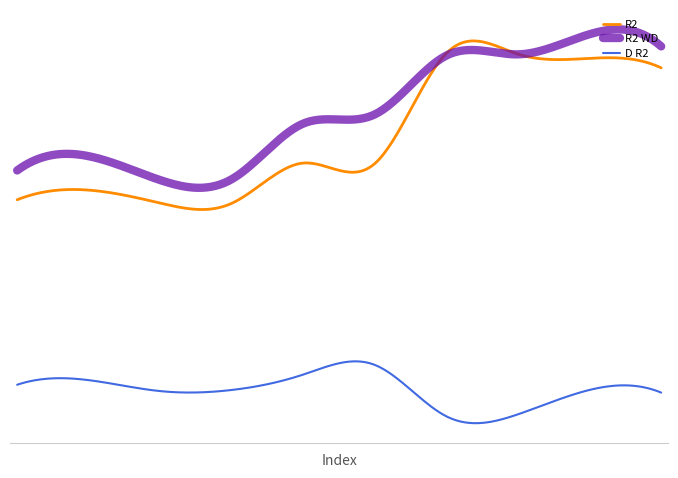

Reading left to right, list all the values displayed in this chart.

R2: 0.4	0.4	0.3	0.3	0.4	0.4	0.6	0.6	0.6	0.6
R2 WD: 0.4	0.4	0.4	0.4	0.5	0.5	0.6	0.6	0.6	0.6
D R2: 0.0	0.1	0.0	0.0	0.1	0.1	-0.0	-0.0	0.0	0.0